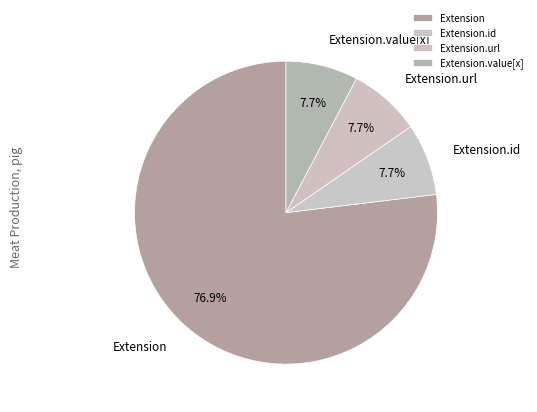

Which category has the biggest portion of the pie?

Extension